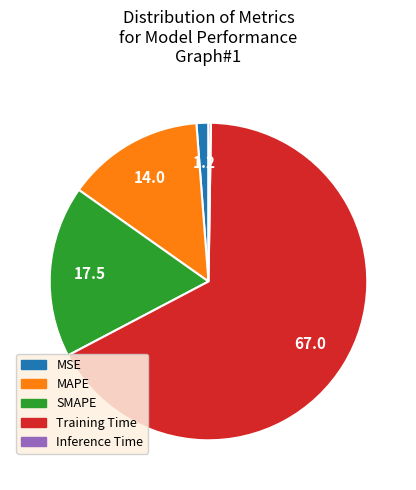

The SMAPE slice represents 30% of the pie. True or false?

False